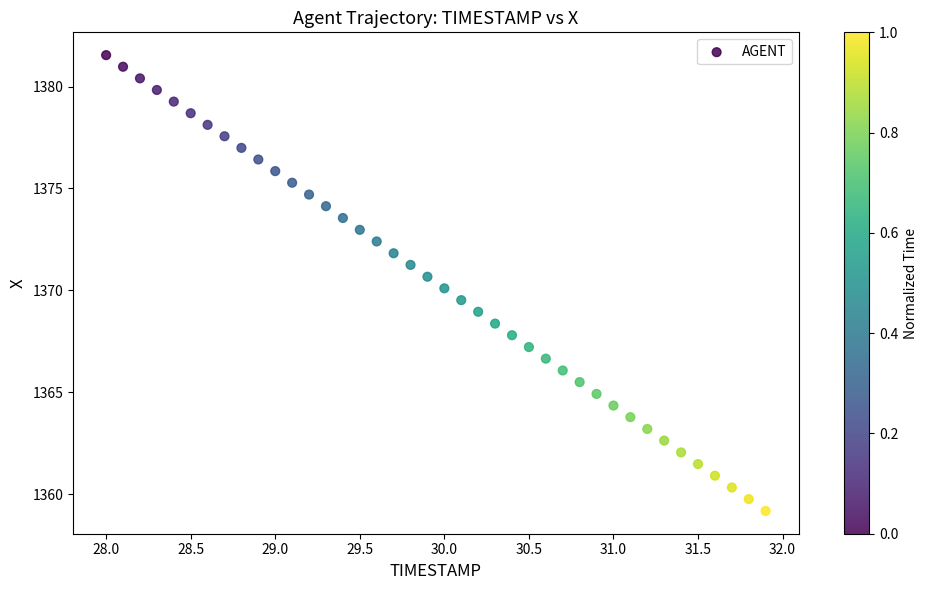

What is the range of Y values (max minus min)?

22.4